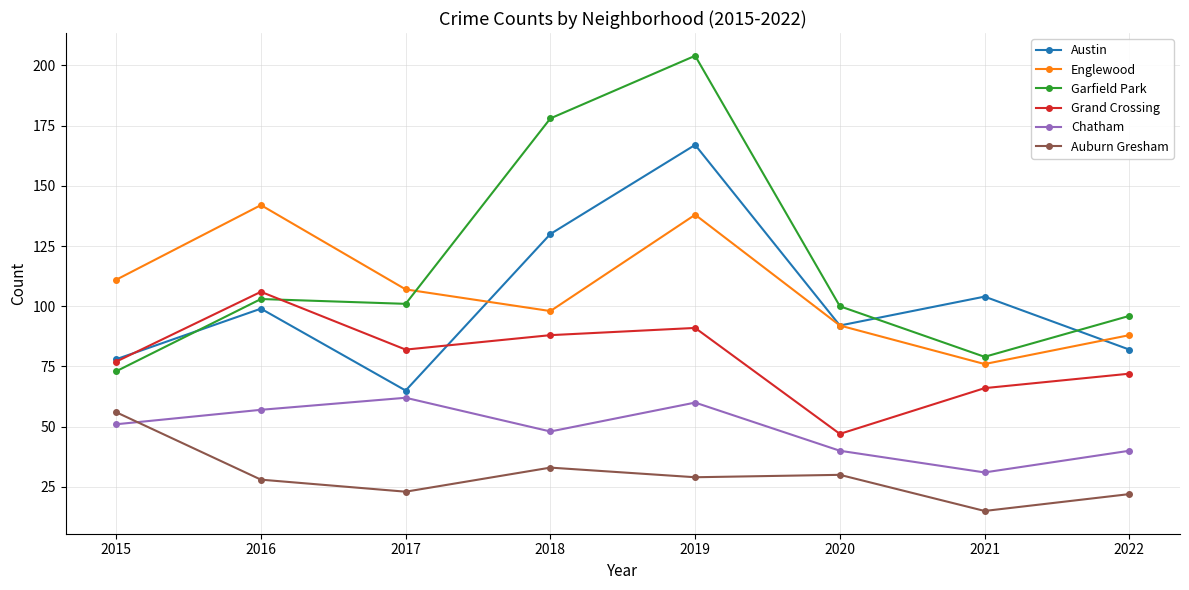

What is the value of the Auburn Gresham point at the 1st from the left?

56